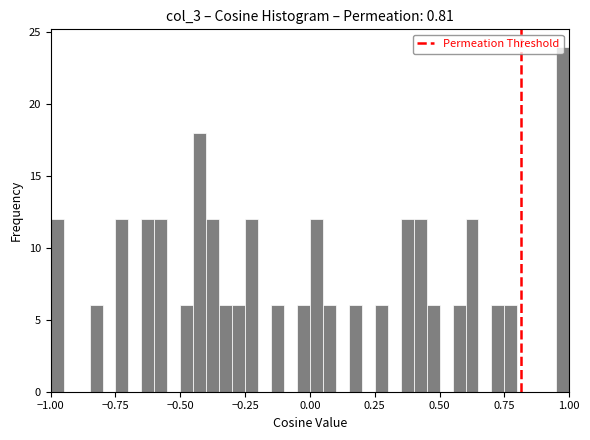

Read against the x-axis, roughly where is the centre of the tallest bar?

1.00